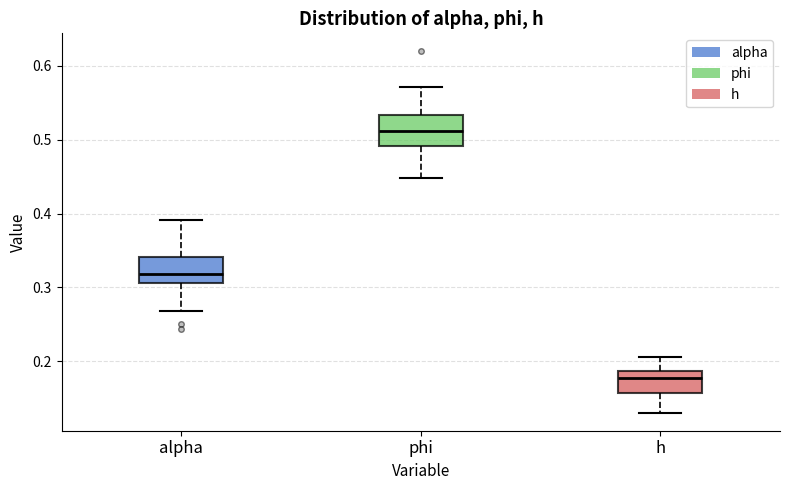

Reading left to right, transcribe this box plot: for each box, give where its median line is, the range the box spans, and where its two whiskers end, as read against the y-axis. The values are not printed on the chart, so give them approximately, as read against the axis.

alpha: median 0.32, box 0.31 to 0.34, whiskers 0.27 to 0.39
phi: median 0.51, box 0.49 to 0.53, whiskers 0.45 to 0.57
h: median 0.18, box 0.16 to 0.19, whiskers 0.13 to 0.21